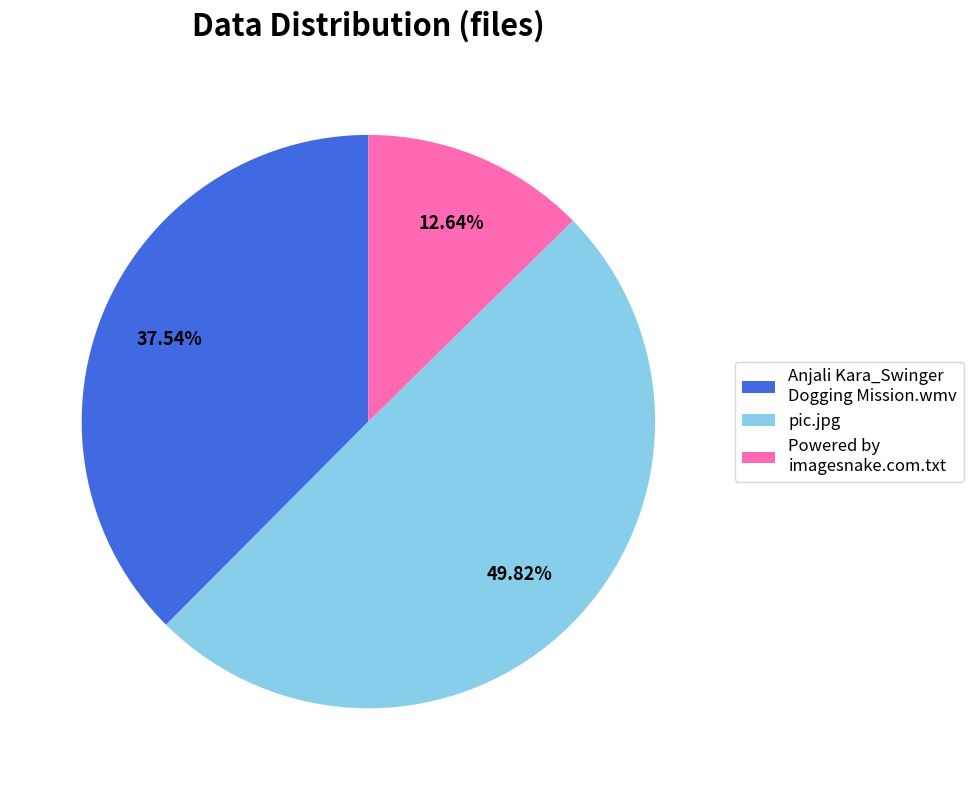

Which slice is the smallest?

Powered by imagesnake.com.txt